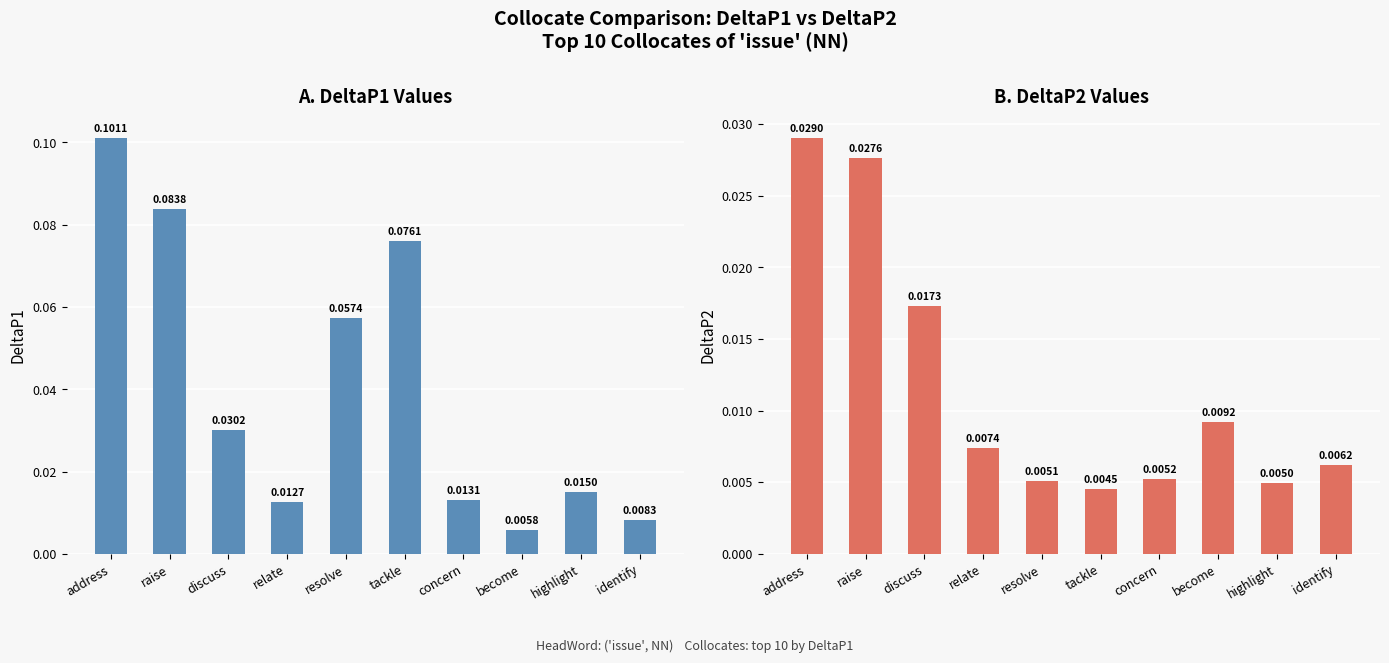

At how many categories does at least one series exceed 0?

10